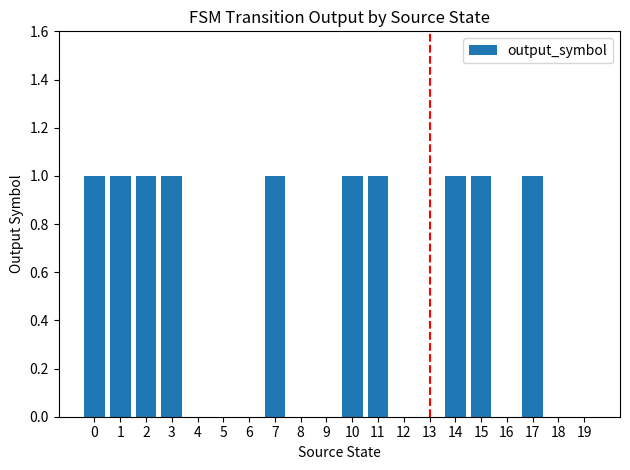

How many series are shown in this chart?

1